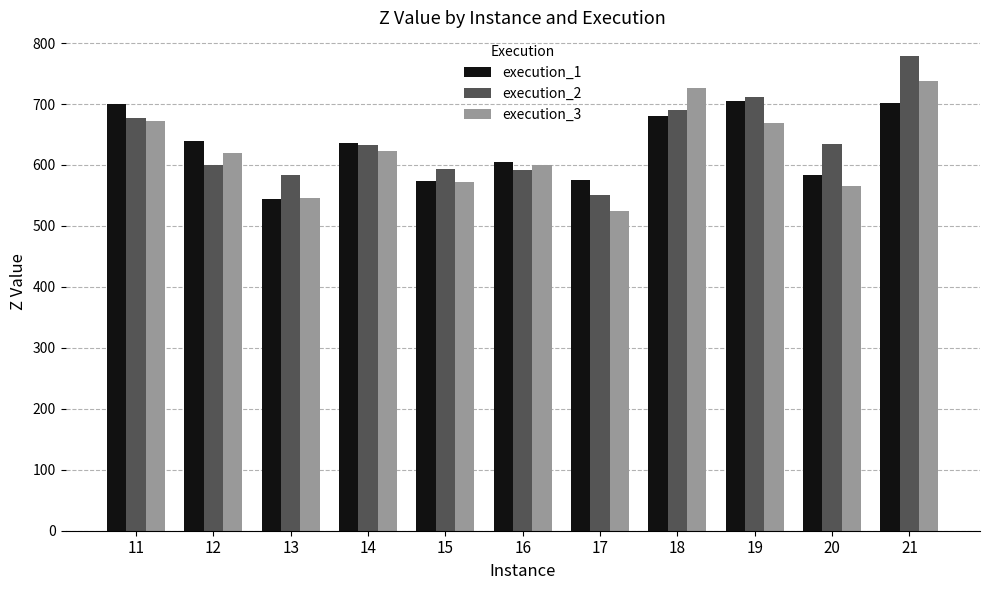

List the series in order of their peak value, lowest first.

execution_1, execution_3, execution_2